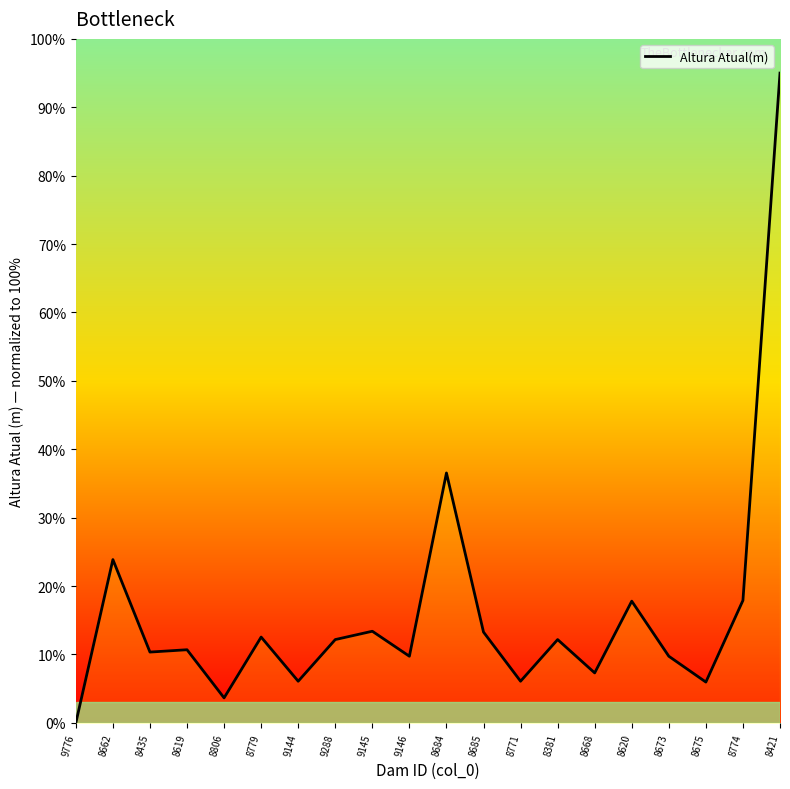

What value does the data have at 8421?

95.0